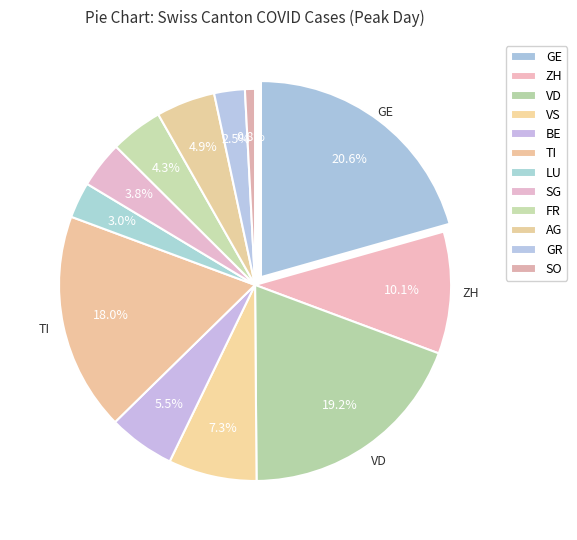

Which category has the smallest portion of the pie?

SO